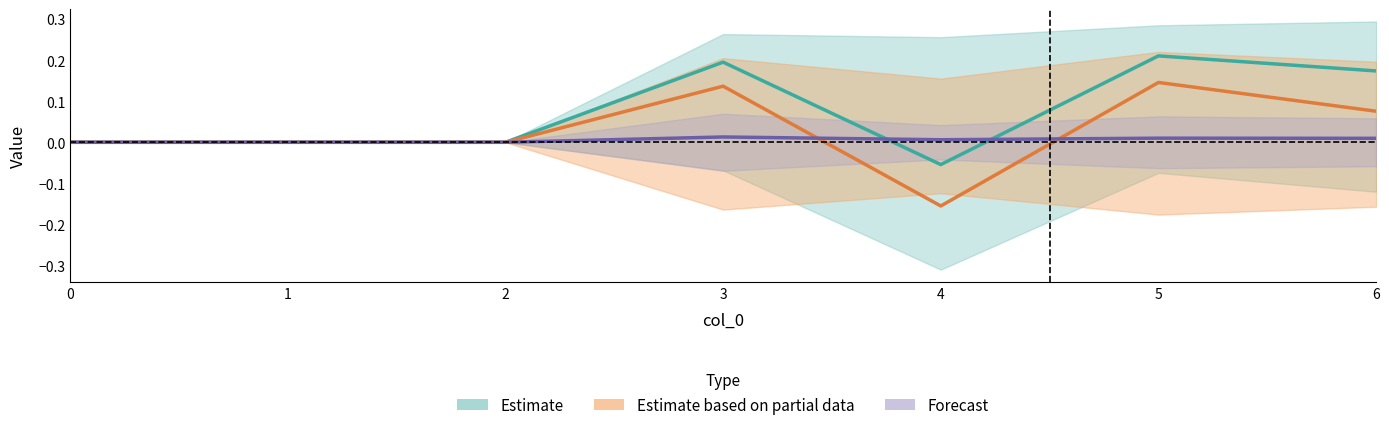

In Estimate, how many points are lower than both neighbors (excluding endpoints)?

1